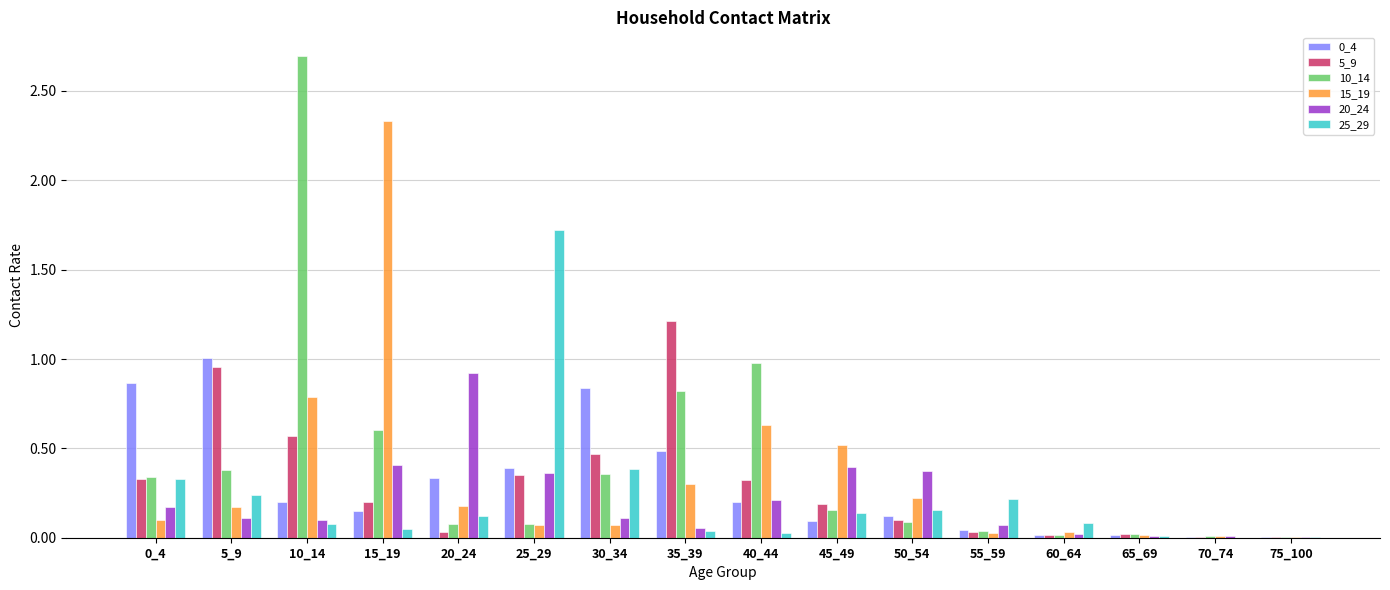

Is it true that 20_24 equals 1.6 at 20_24?

False